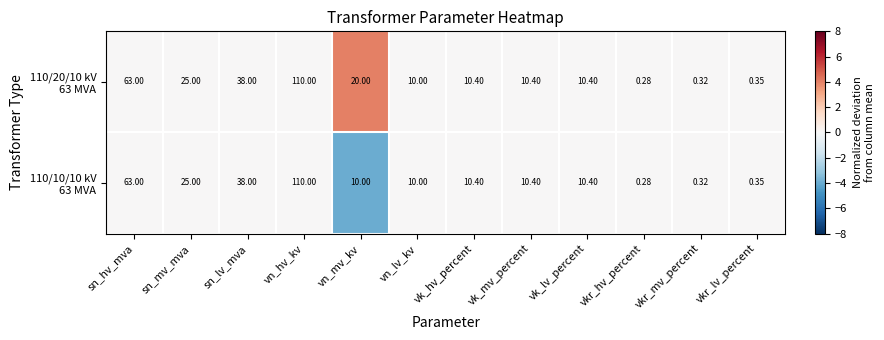

At which category is the sum across all series the highest?

vn_hv_kv